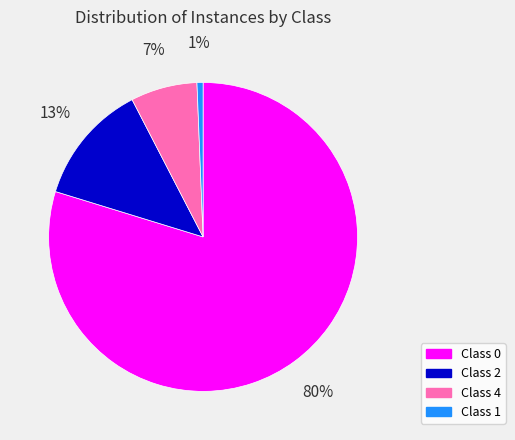

To the nearest percent, what is the average slice percentage?

25%